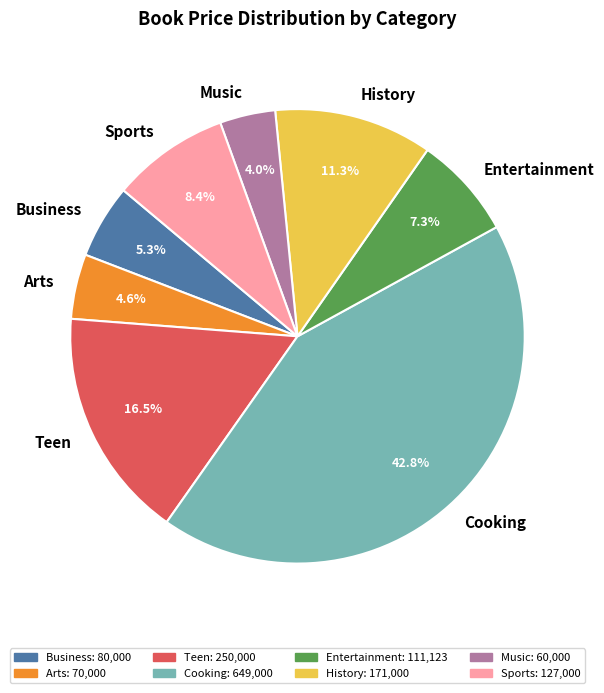

To the nearest percent, what is the difference between the Sports and Entertainment slice percentages?

1%